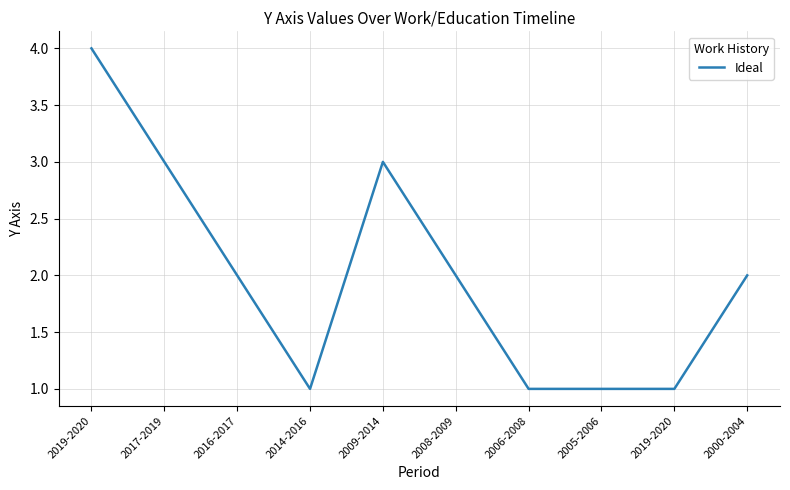

Rank the categories by value from highest to lowest.

2019-2020, 2017-2019, 2009-2014, 2016-2017, 2008-2009, 2000-2004, 2014-2016, 2006-2008, 2005-2006, 2019-2020